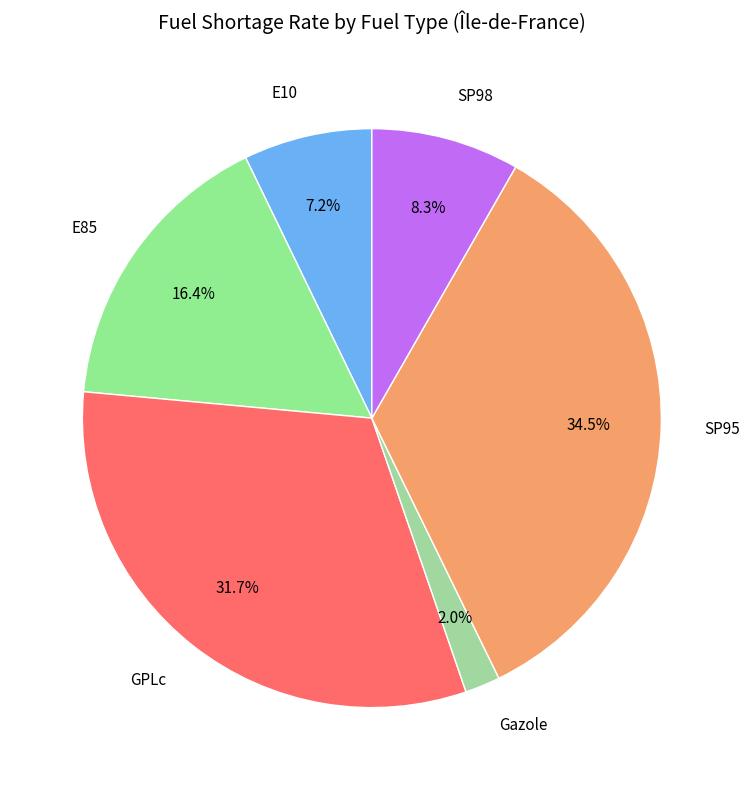

Which slice is the smallest?

Gazole